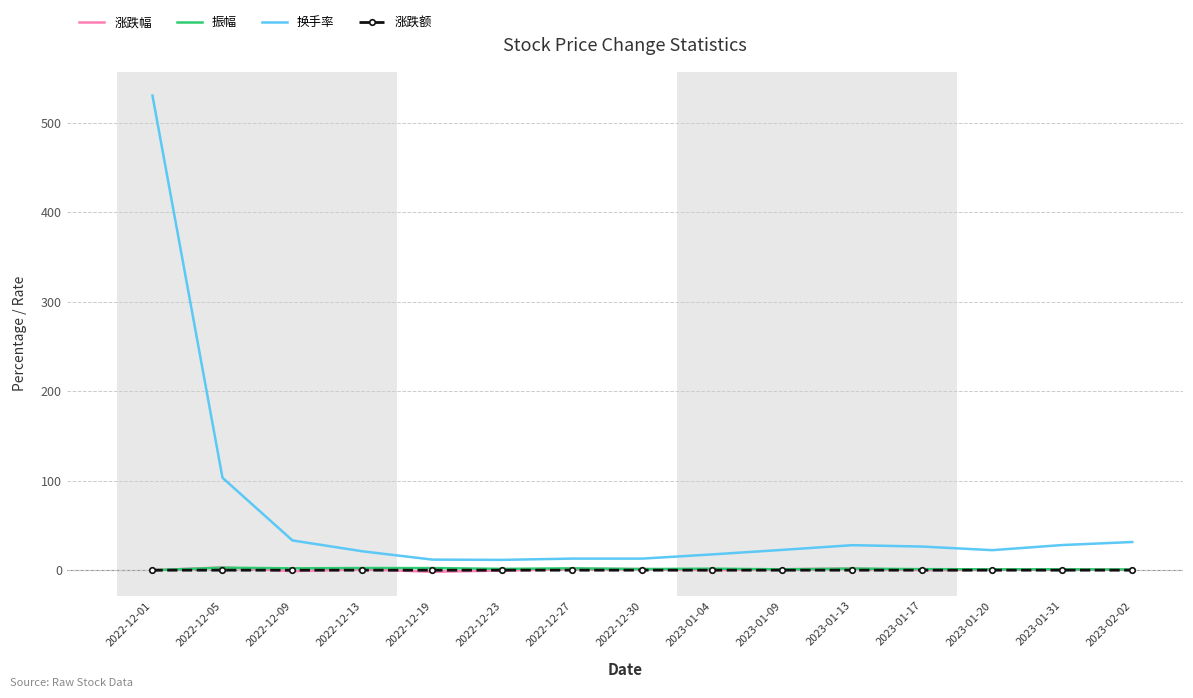

Which series has the largest total across all categories?

换手率